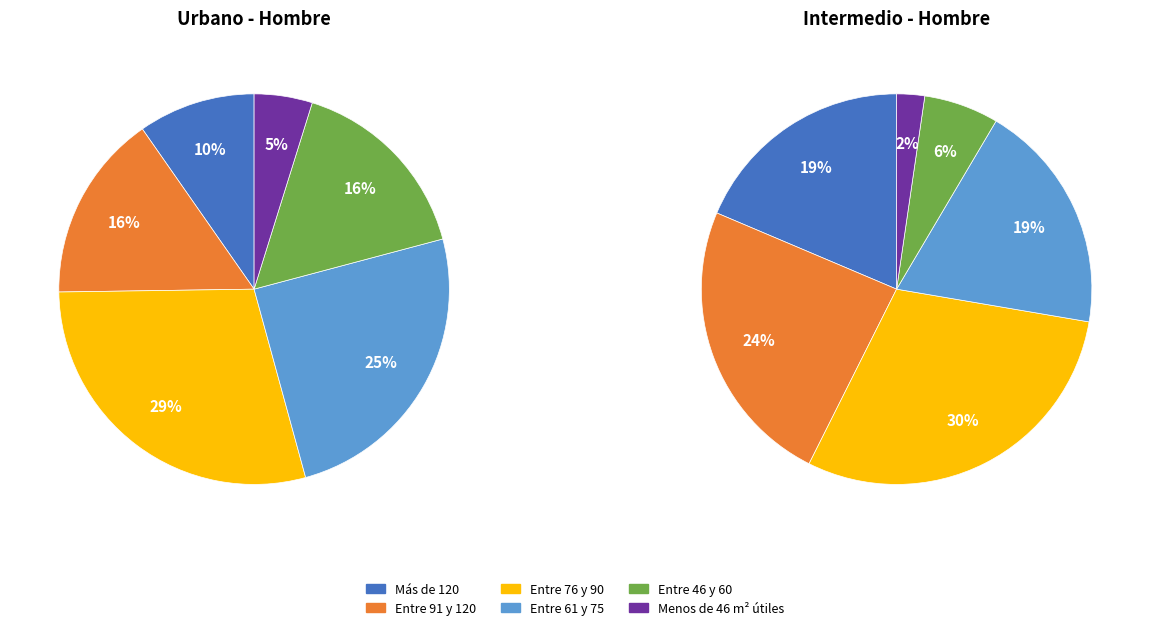

To the nearest percent, what is the average slice percentage?

17%